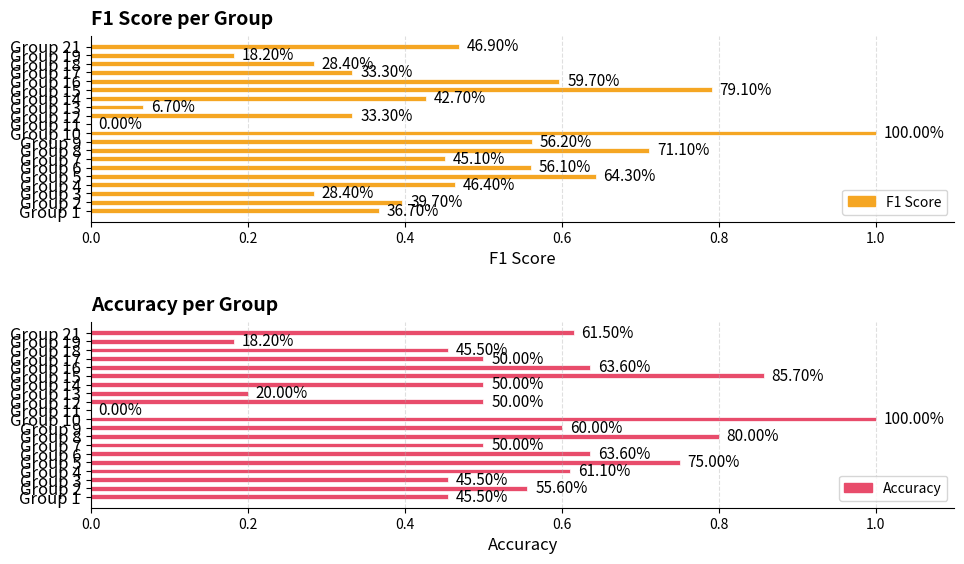

What is the label of the 13th bar from the right?

7